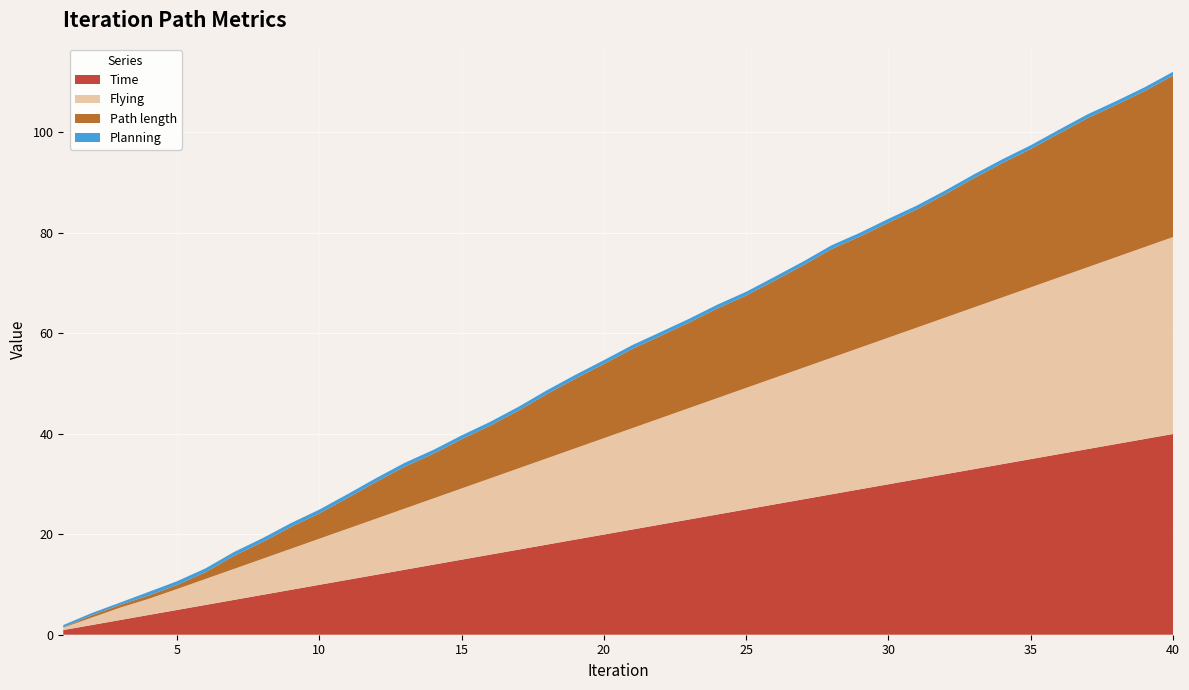

Reading right to left, transcribe all the data shown in this chart.

Path length: 32.1	31.0	30.3	29.7	28.6	27.5	26.7	25.7	24.5	23.5	22.9	22.1	21.6	20.4	19.3	18.4	17.8	17.0	16.4	15.8	14.8	13.9	12.8	11.5	10.5	9.8	8.9	8.4	7.3	6.1	5.0	4.4	3.3	2.6	1.4	0.8	0.7	0.6	0.5	0.1
Planning: 0.8	0.8	0.8	0.8	0.8	0.8	0.8	0.8	0.8	0.8	0.8	0.8	0.8	0.8	0.8	0.8	0.8	0.8	0.8	0.8	0.8	0.8	0.8	0.8	0.8	0.8	0.8	0.8	0.8	0.8	0.8	0.8	0.8	0.8	0.8	0.8	0.7	0.5	0.4	0.4
Flying: 39.2	38.2	37.2	36.2	35.2	34.2	33.2	32.2	31.2	30.2	29.2	28.2	27.2	26.2	25.2	24.2	23.2	22.2	21.2	20.2	19.2	18.2	17.2	16.2	15.2	14.2	13.2	12.2	11.2	10.2	9.2	8.2	7.2	6.2	5.2	4.2	3.2	2.5	1.5	0.5
Time: 39.9	38.9	37.9	36.9	35.9	34.9	33.9	32.9	31.9	30.9	29.9	28.9	27.9	26.9	25.9	24.9	23.9	22.9	21.9	20.9	19.9	18.9	17.9	16.9	15.9	14.9	13.9	12.9	11.9	10.9	9.9	8.9	7.9	6.9	5.9	4.9	3.9	2.9	1.9	0.9